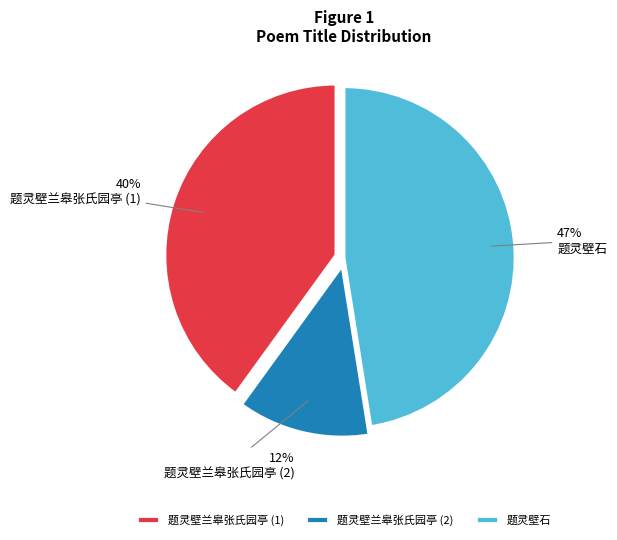

True or false: 题灵壁石 accounts for 47% of the total.

True